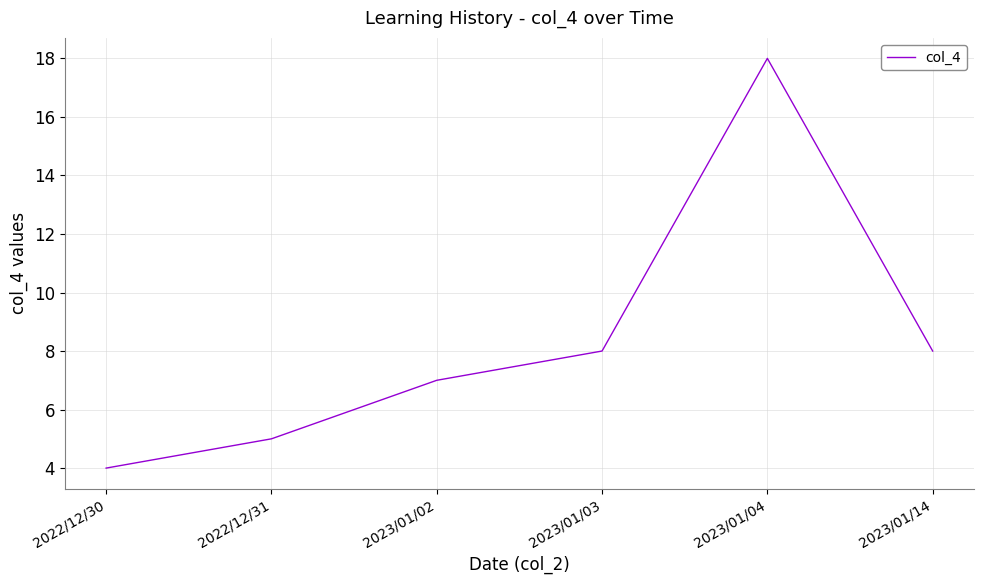

How many lines are shown in the chart?

1